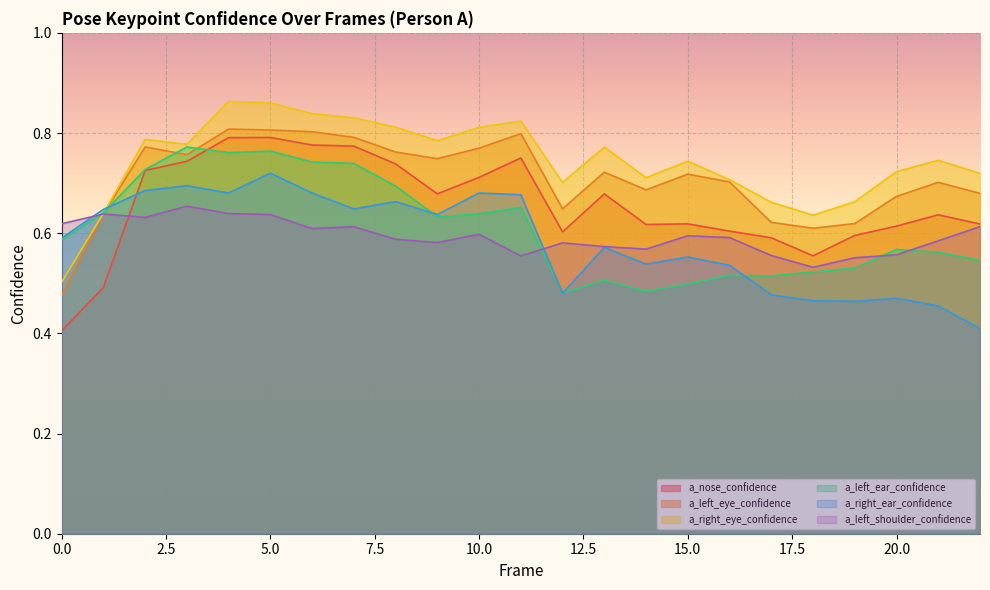

True or false: a_right_eye_confidence and a_left_shoulder_confidence cross at least once.

True